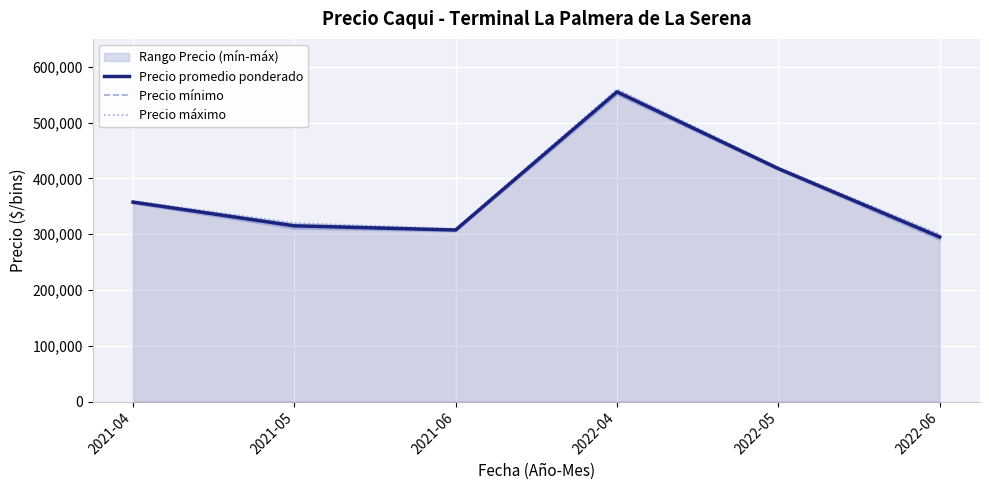

At how many categories does at least one series exceed 532578?

1